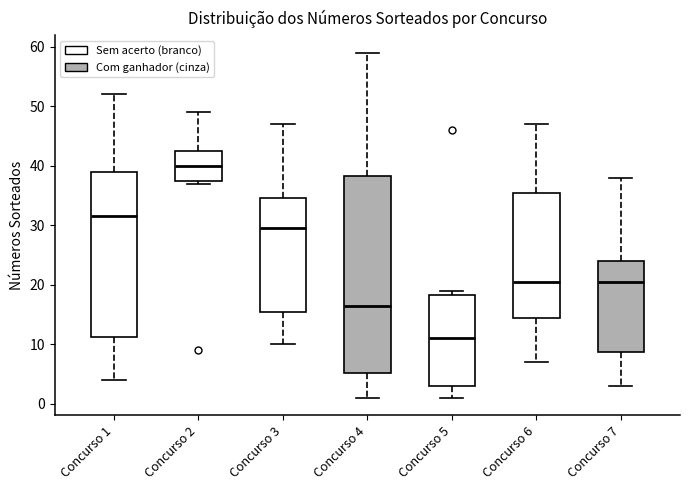

Where is the lower edge of the box for Concurso 2 on the y-axis? The values are not printed on the chart, so give them approximately, as read against the axis.

38